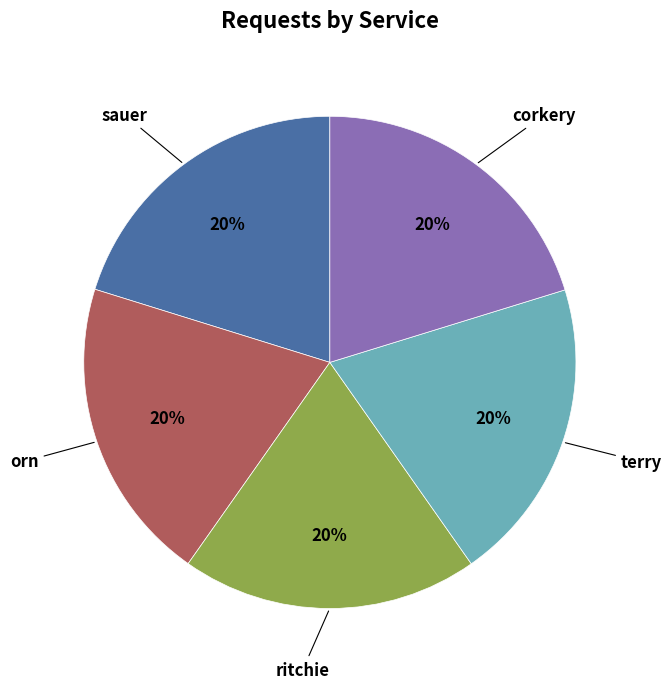

To the nearest percent, what is the average slice percentage?

20%